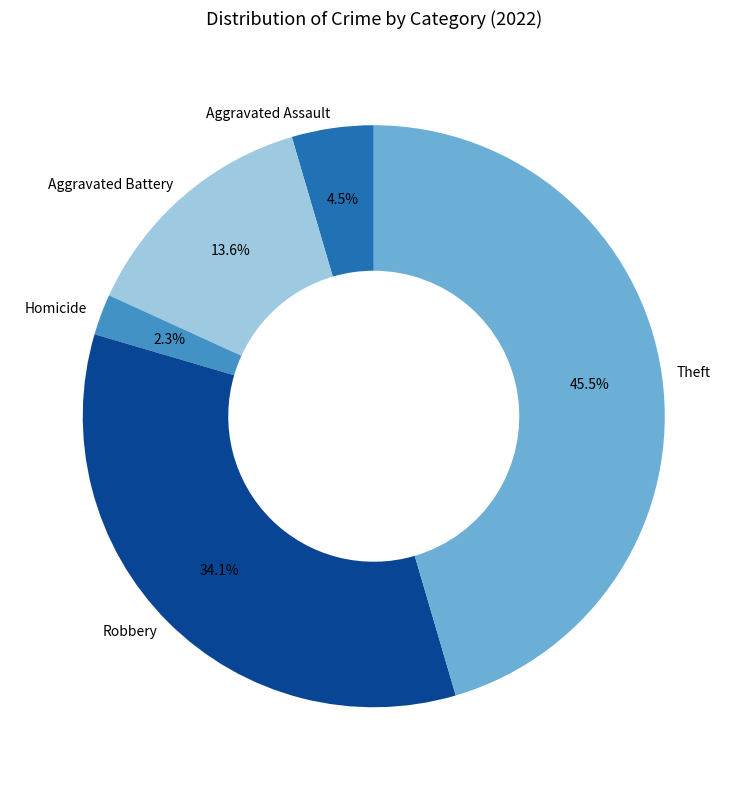

To the nearest percent, what is the average slice percentage?

20%